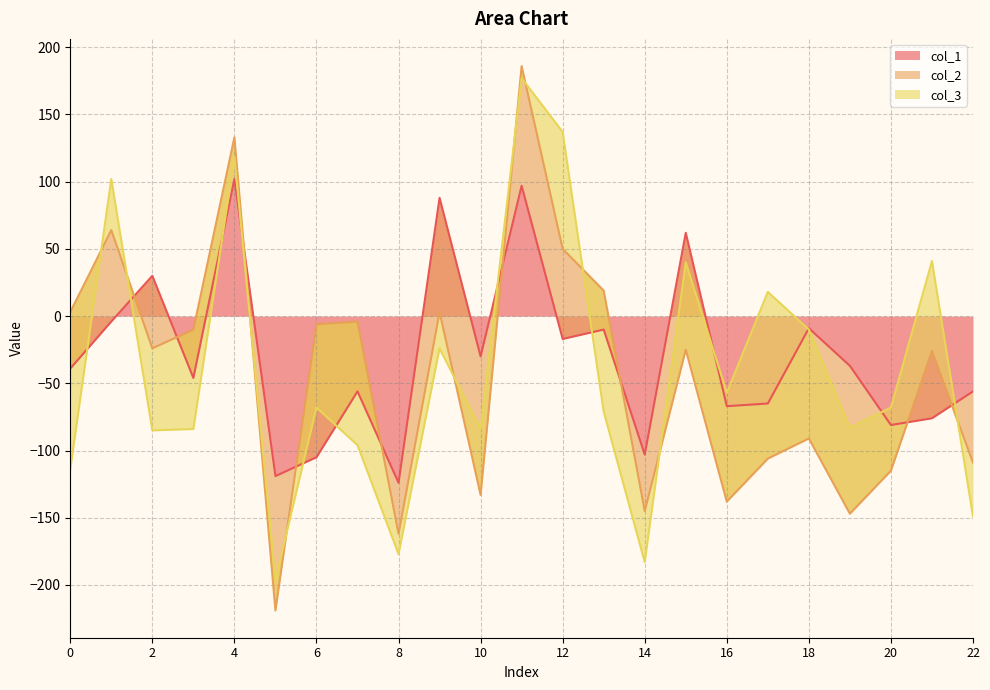

Where does the col_3 series first go above -9?

1